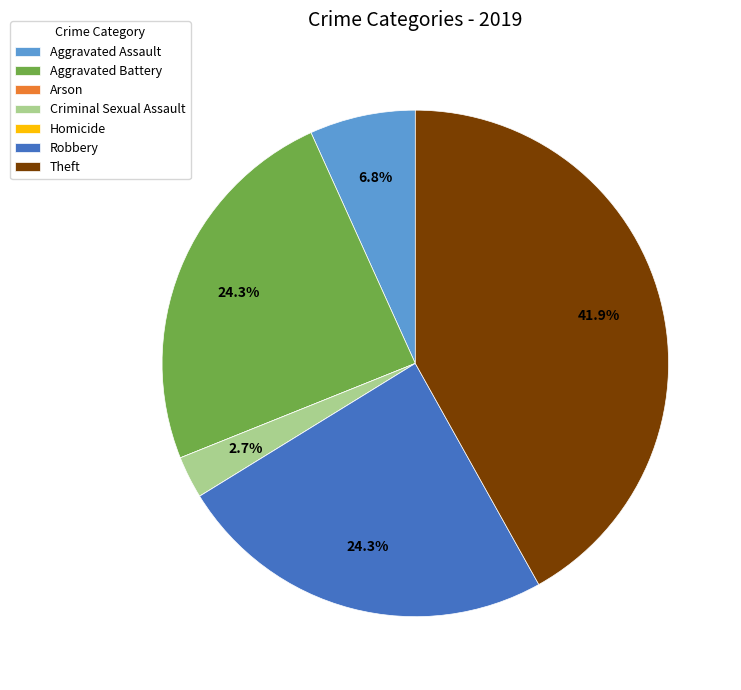

To the nearest percent, what is the difference between the largest and smallest slice percentages?

42%